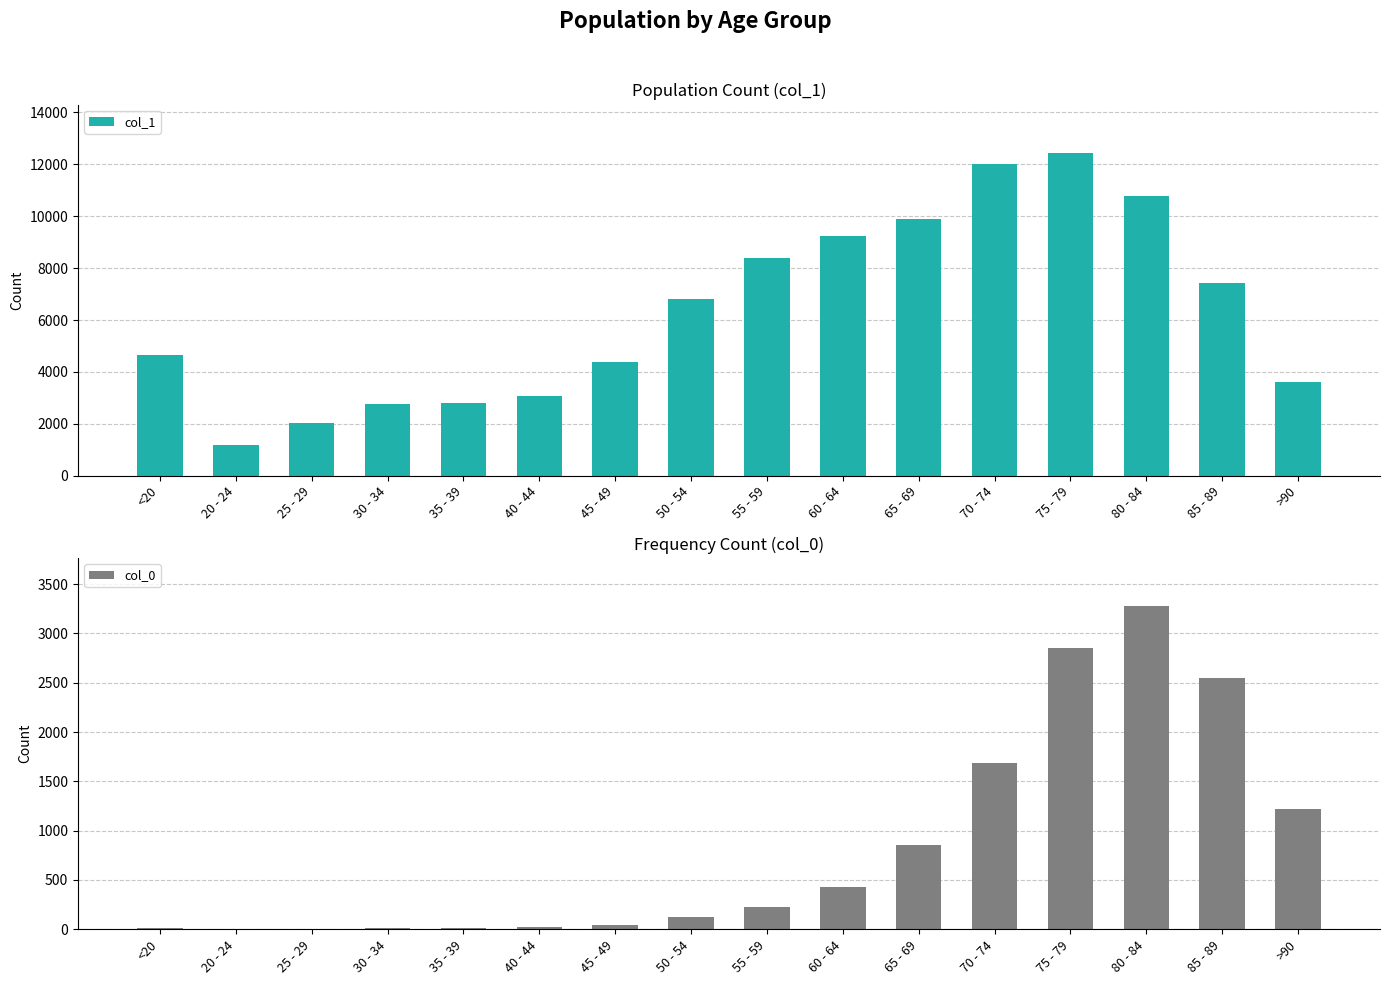

Between 35 - 39 and 50 - 54, which series saw the biggest shift?

col_1